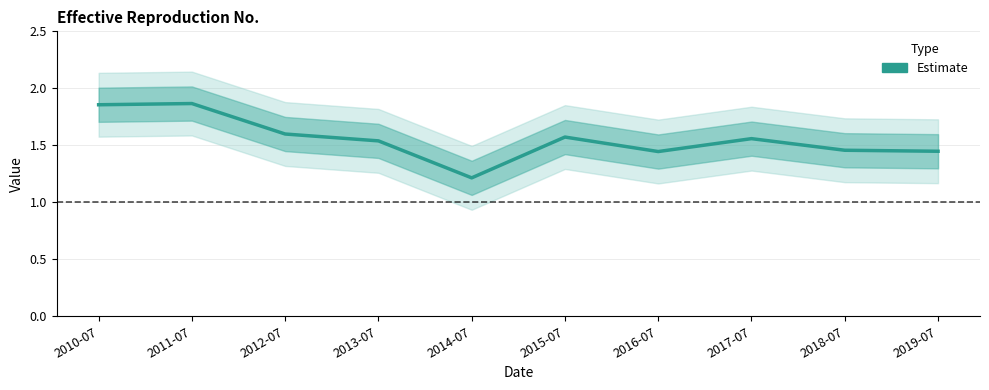

What is the difference between the values at 2016-07 and 2011-07?

0.4